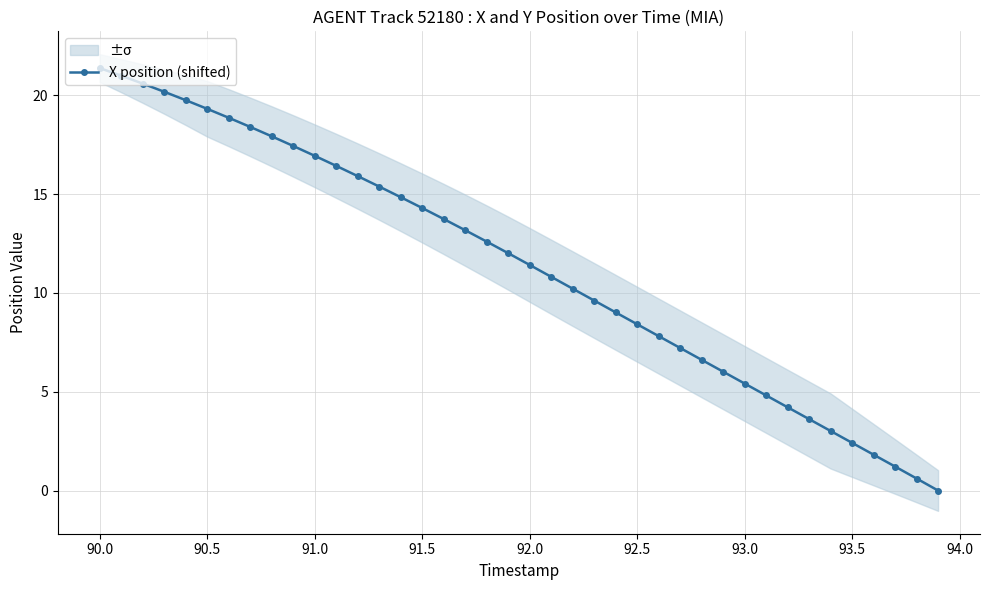

The X position (shifted) series shows 19.3 at 90.5. True or false?

True